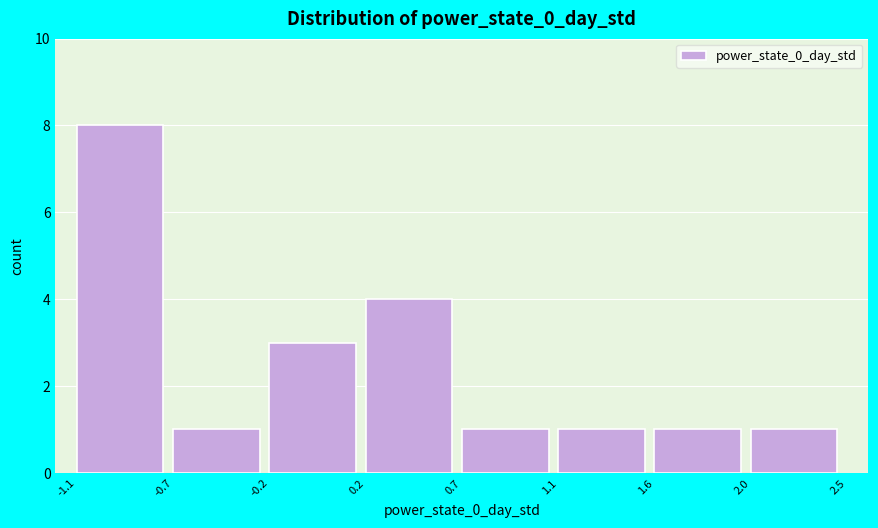

Reading right to left, list all the values displayed in this chart.

1	1	1	1	4	3	1	8